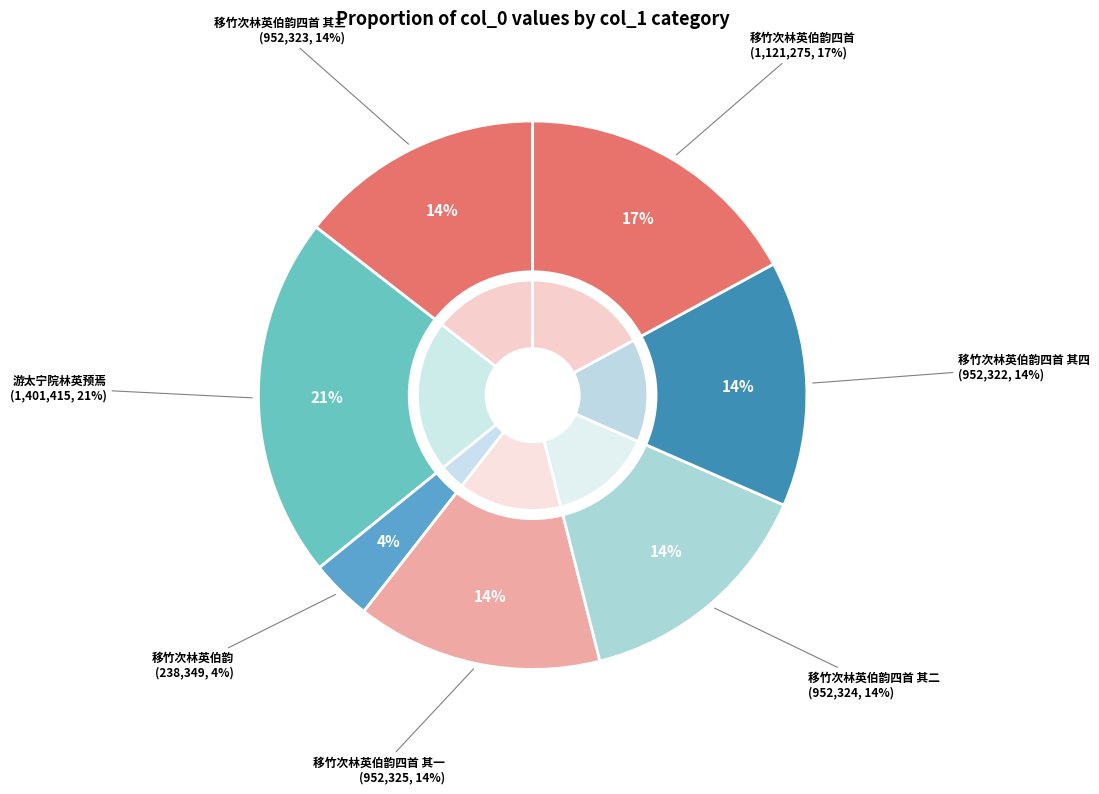

What percentage is NOT represented by 移竹次林英伯韵四首 其二?

85.5%